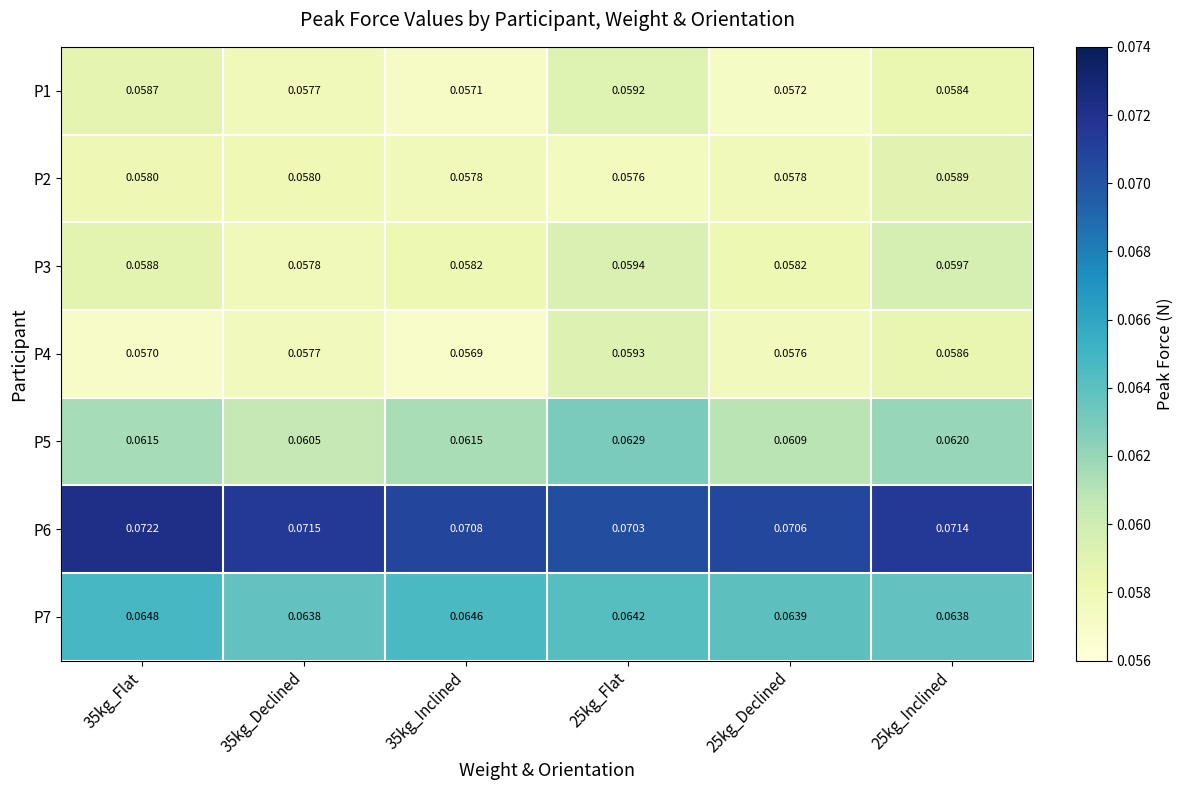

Is the value of P4 at 25kg_Inclined greater than the value of P3 at 25kg_Declined?

Yes